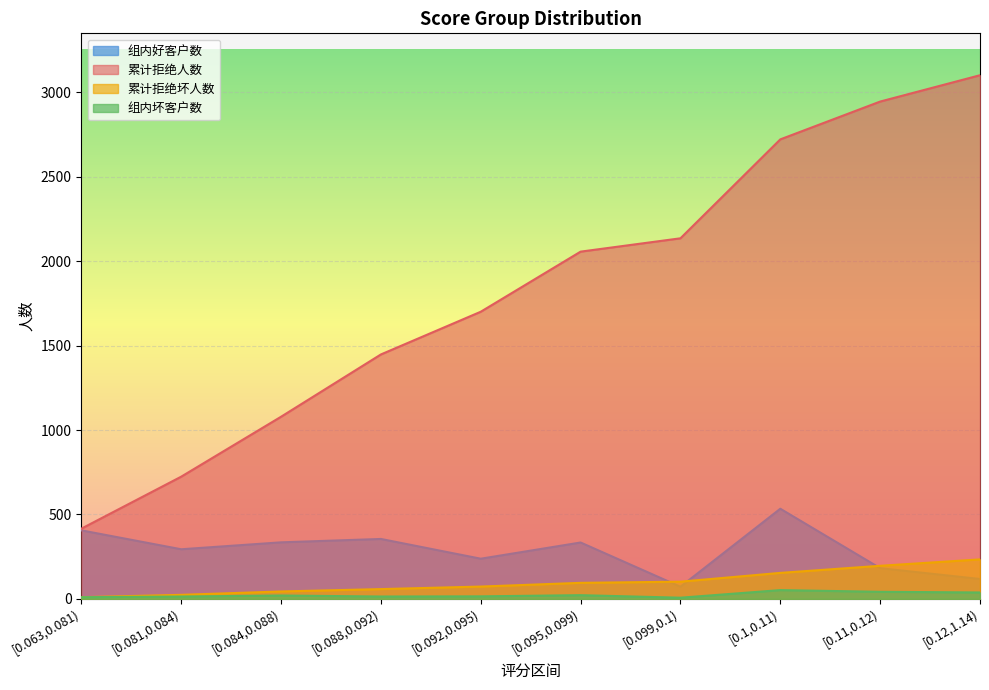

Reading right to left, transcribe all the data shown in this chart.

组内好客户数: [0.12,1.14)=118	[0.11,0.12)=182	[0.1,0.11)=534	[0.099,0.1)=72	[0.095,0.099)=334	[0.092,0.095)=238	[0.088,0.092)=355	[0.084,0.088)=335	[0.081,0.084)=294	[0.063,0.081)=406
累计拒绝人数: [0.12,1.14)=3102	[0.11,0.12)=2946	[0.1,0.11)=2722	[0.099,0.1)=2136	[0.095,0.099)=2057	[0.092,0.095)=1701	[0.088,0.092)=1448	[0.084,0.088)=1079	[0.081,0.084)=724	[0.063,0.081)=416
累计拒绝坏人数: [0.12,1.14)=234	[0.11,0.12)=196	[0.1,0.11)=154	[0.099,0.1)=102	[0.095,0.099)=95	[0.092,0.095)=73	[0.088,0.092)=58	[0.084,0.088)=44	[0.081,0.084)=24	[0.063,0.081)=10
组内坏客户数: [0.12,1.14)=38	[0.11,0.12)=42	[0.1,0.11)=52	[0.099,0.1)=7	[0.095,0.099)=22	[0.092,0.095)=15	[0.088,0.092)=14	[0.084,0.088)=20	[0.081,0.084)=14	[0.063,0.081)=10